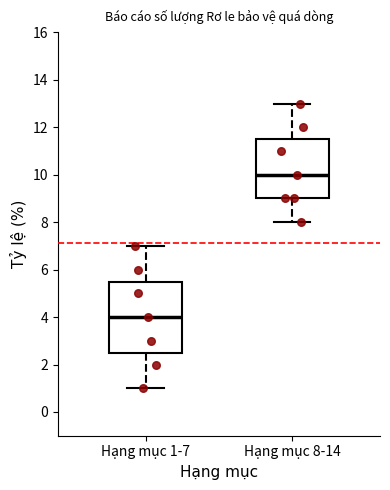

Which box is the tallest, from its lower edge to its upper edge?

Hạng mục 1-7